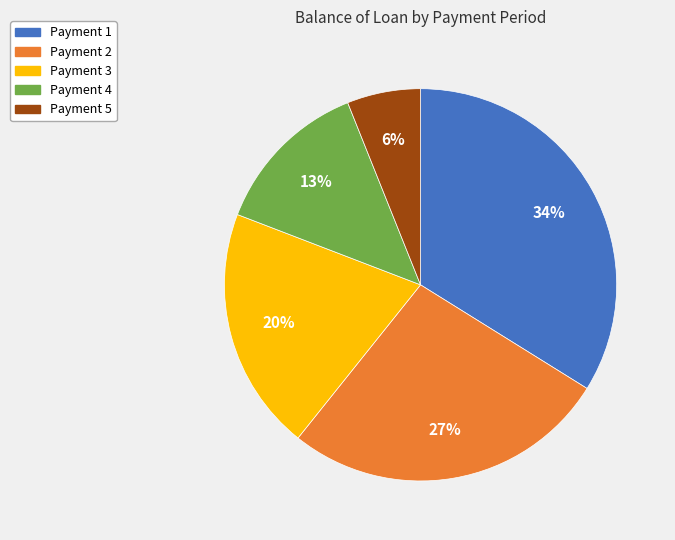

Count the number of slices in the pie.

5